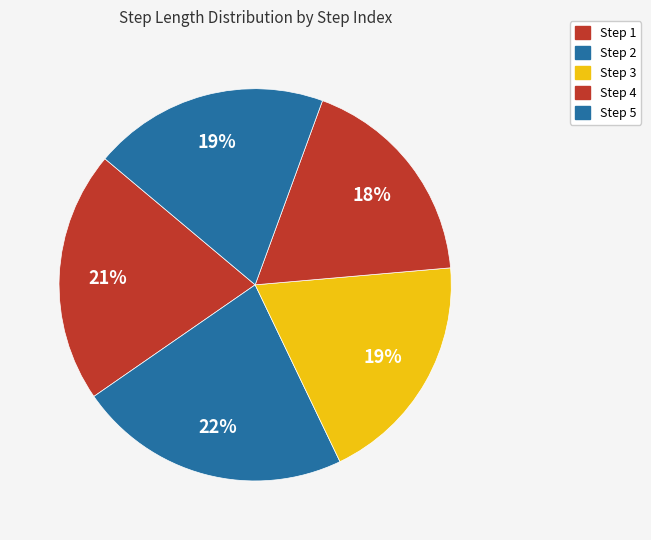

How many segments does this pie chart have?

5